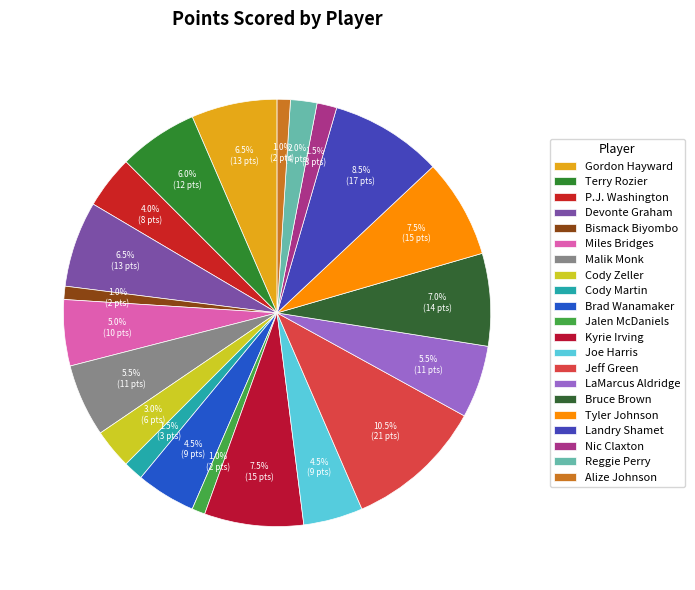

To the nearest percent, what percentage of the pie is Miles Bridges?

5%